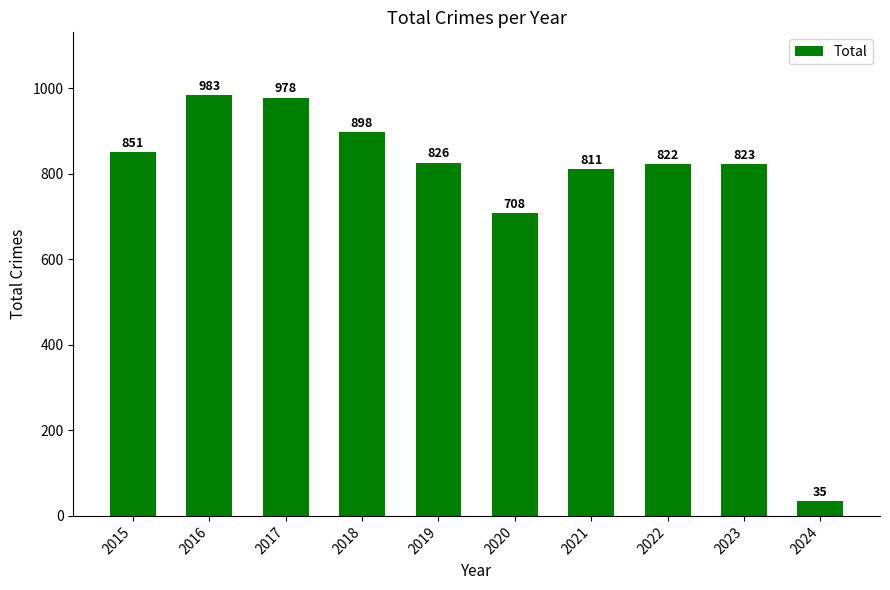

Rank the categories by value from highest to lowest.

2016, 2017, 2018, 2015, 2019, 2023, 2022, 2021, 2020, 2024